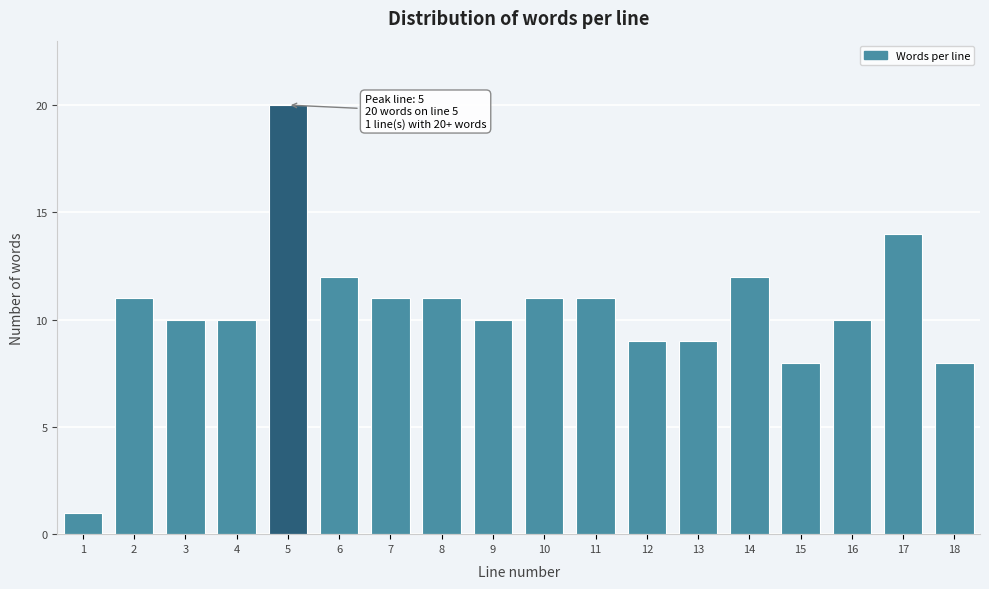

Reading left to right, what are all the values shown in this chart?

1=1	2=11	3=10	4=10	5=20	6=12	7=11	8=11	9=10	10=11	11=11	12=9	13=9	14=12	15=8	16=10	17=14	18=8